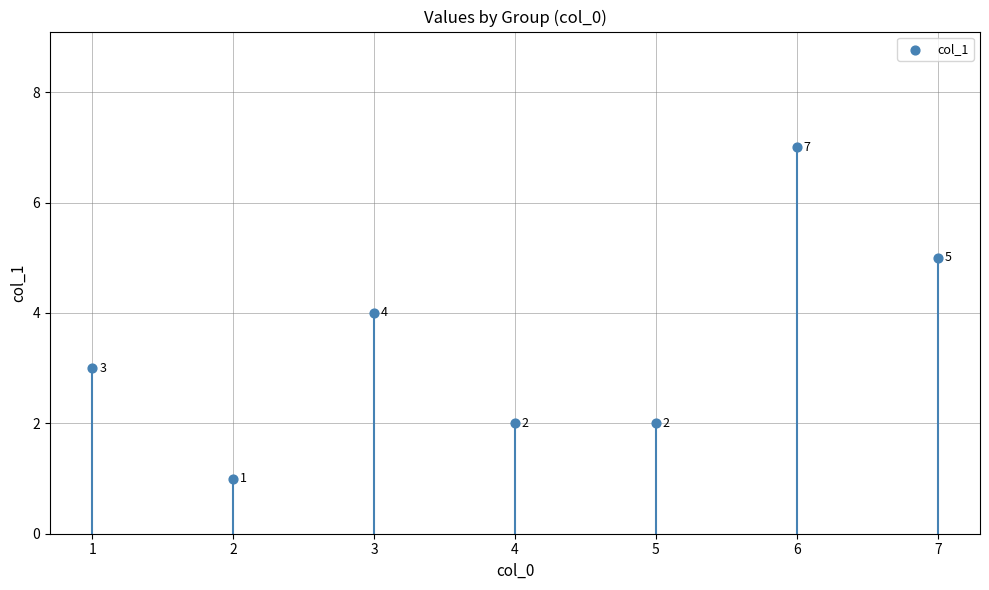

What Y value in the scatter plot is closest to 4?

4